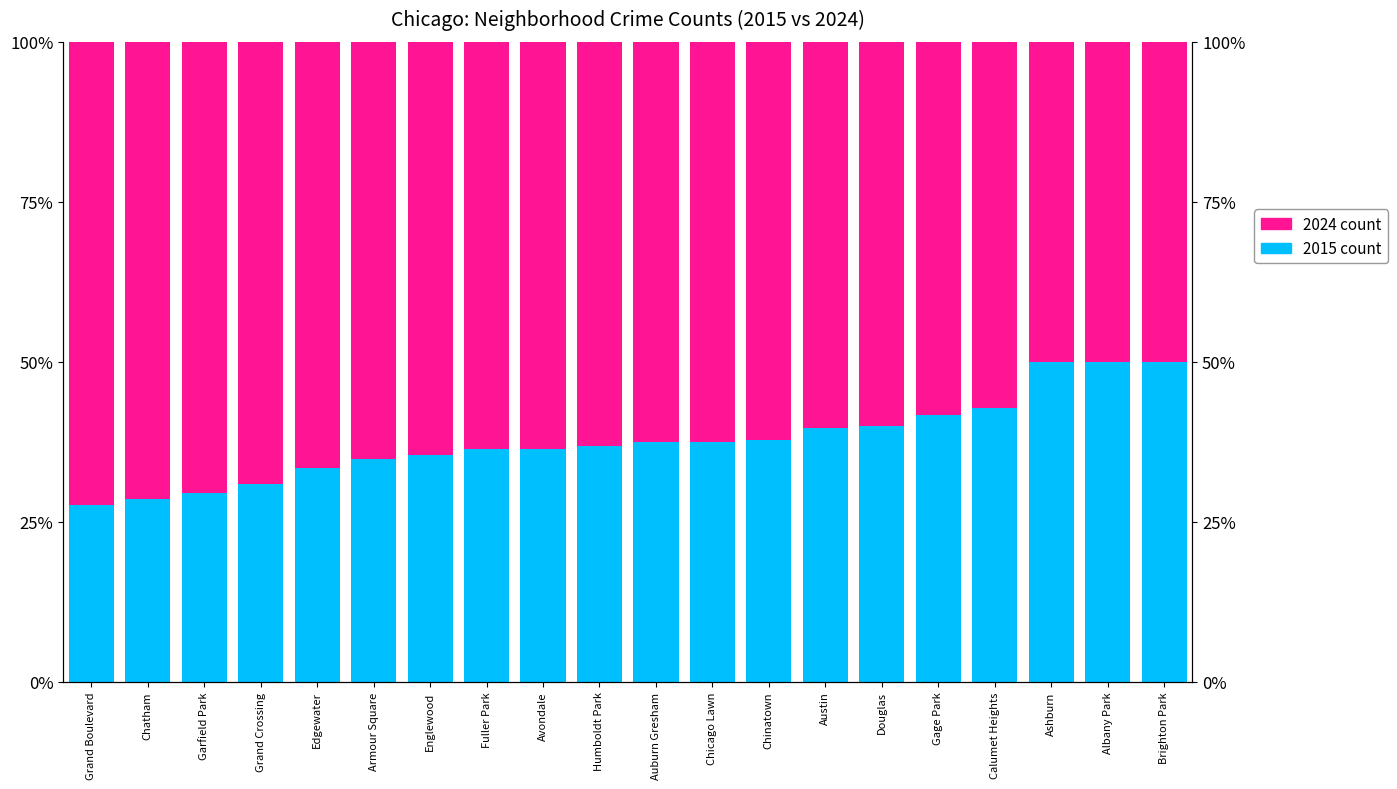

Rank the series by their maximum value, from highest to lowest.

2024 count, 2015 count